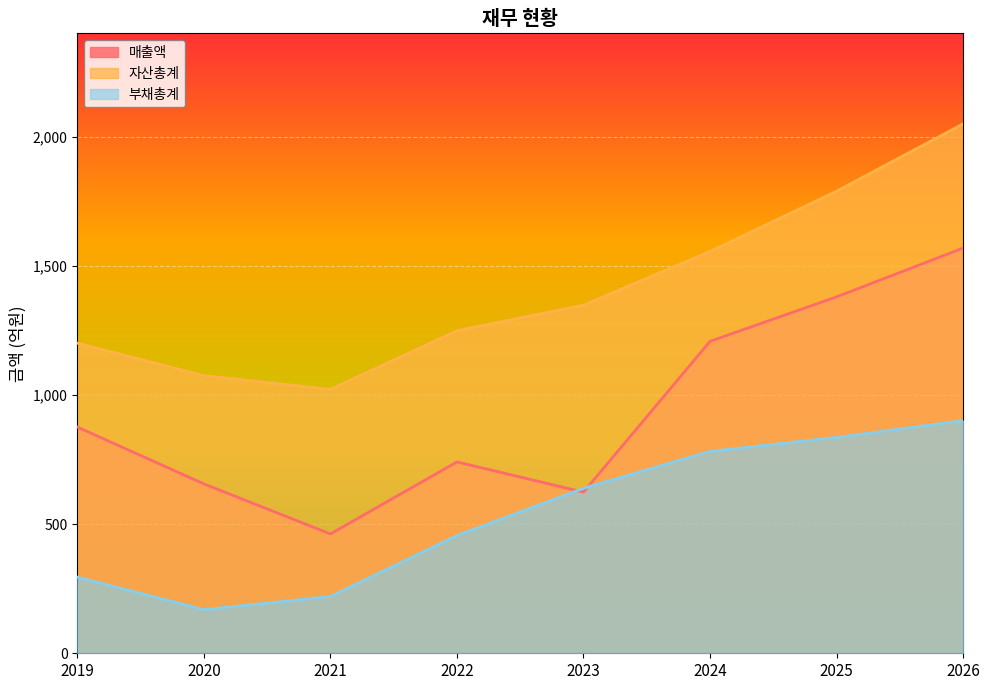

How many data points does each series have?

8